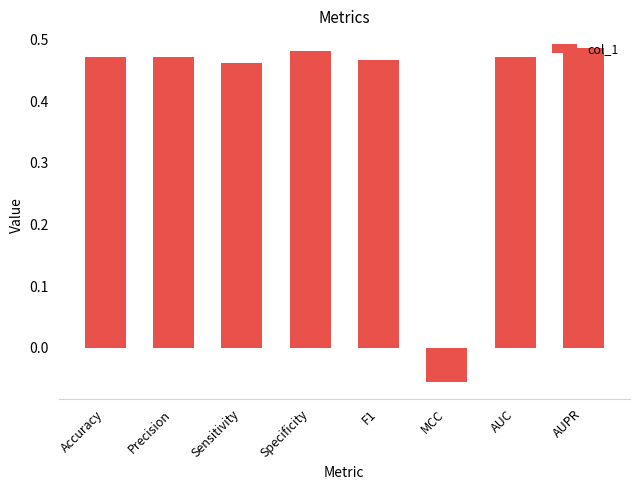

True or false: the data shows 0.7 at Precision.

False